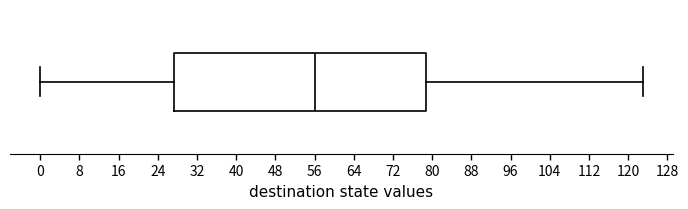

Transcribe this box plot: give where the median line is, the range the box spans, and where the two whiskers end, as read against the x-axis. The values are not printed on the chart, so give them approximately, as read against the axis.

median 56, box 27 to 79, whiskers 0 to 123